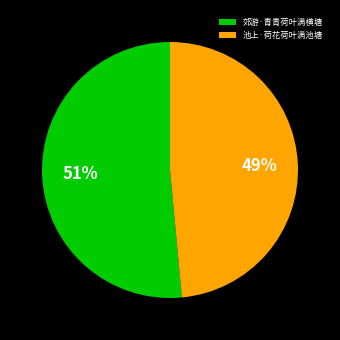

Is it true that 郊游·青青荷叶满横塘 is 60% of the pie?

False